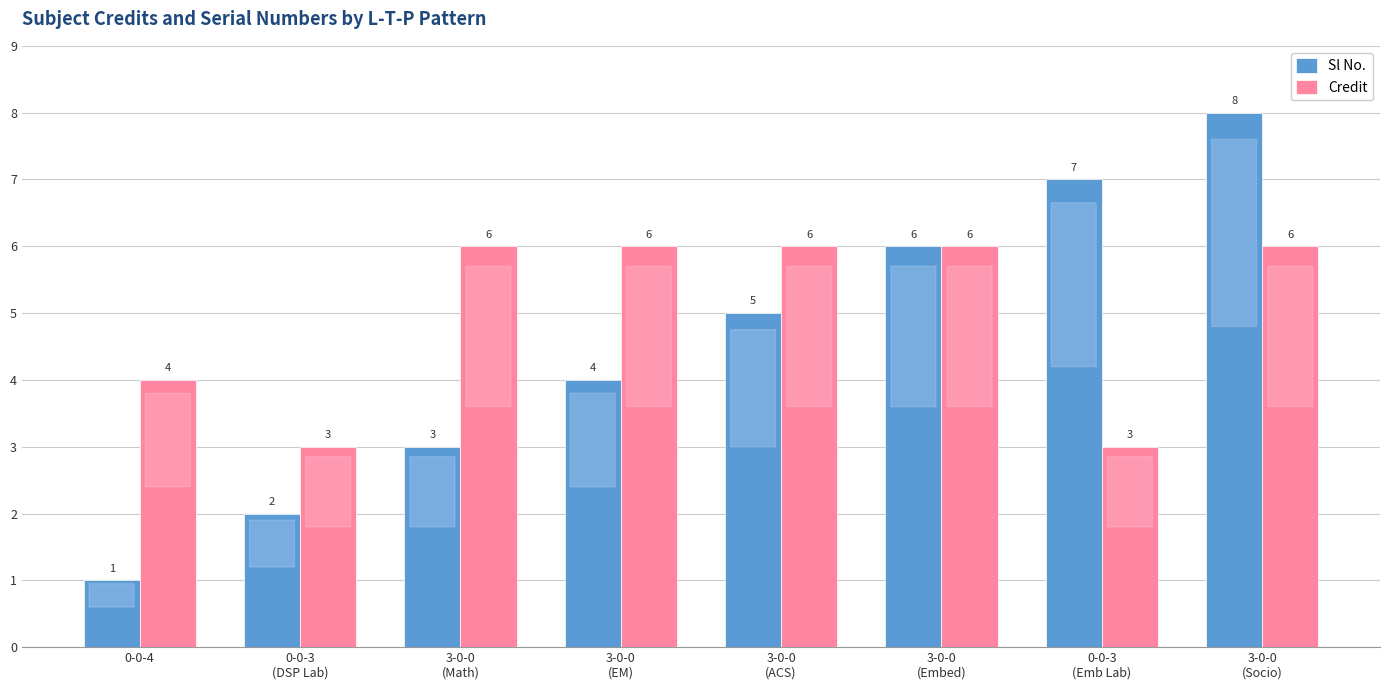

What are all the series names shown in the legend?

Sl No., Credit